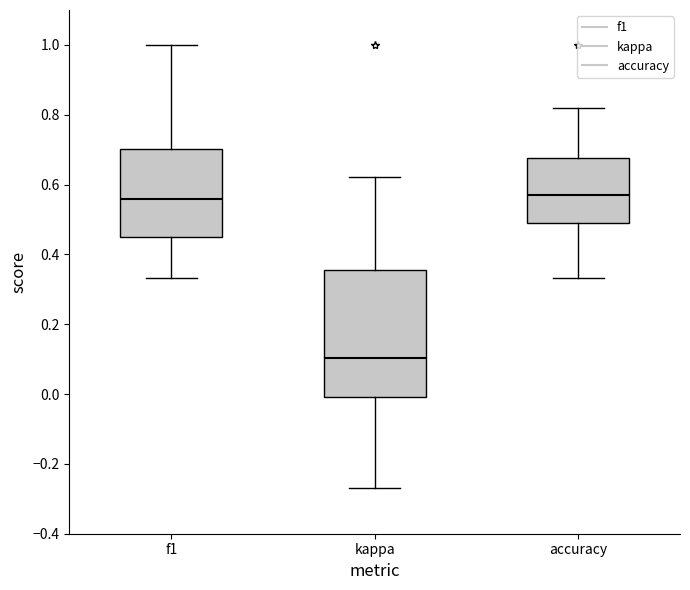

Reading left to right, read every box against the y-axis: the position of its median line, the range the box covers, and the ends of its whiskers. The values are not printed on the chart, so give them approximately, as read against the axis.

f1: median 0.56, box 0.46 to 0.70, whiskers 0.34 to 1.00
kappa: median 0.10, box 0.00 to 0.36, whiskers -0.26 to 0.62
accuracy: median 0.58, box 0.48 to 0.68, whiskers 0.34 to 0.82